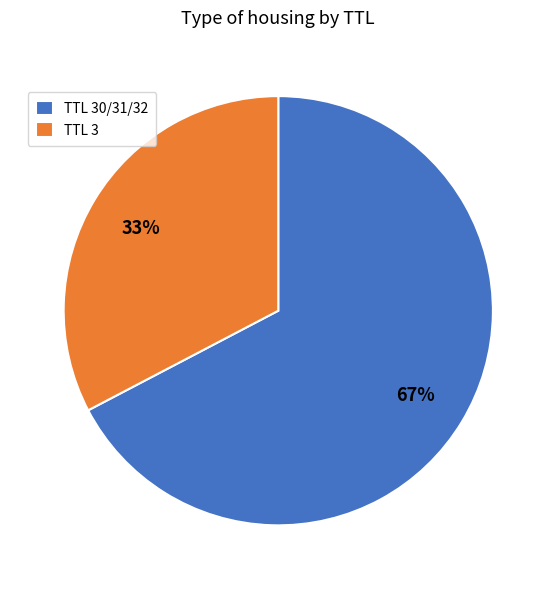

Rank the categories by value from highest to lowest.

TTL 30/31/32, TTL 3